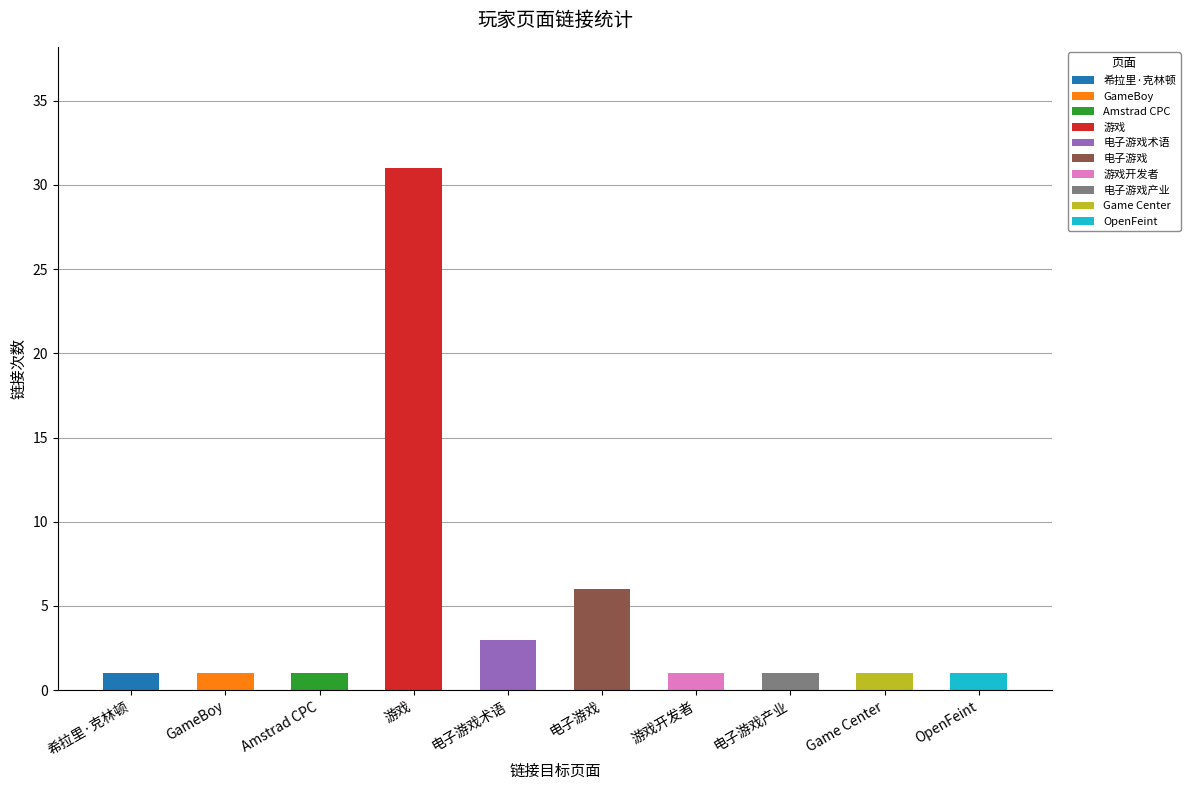

What is the greatest value displayed?

31